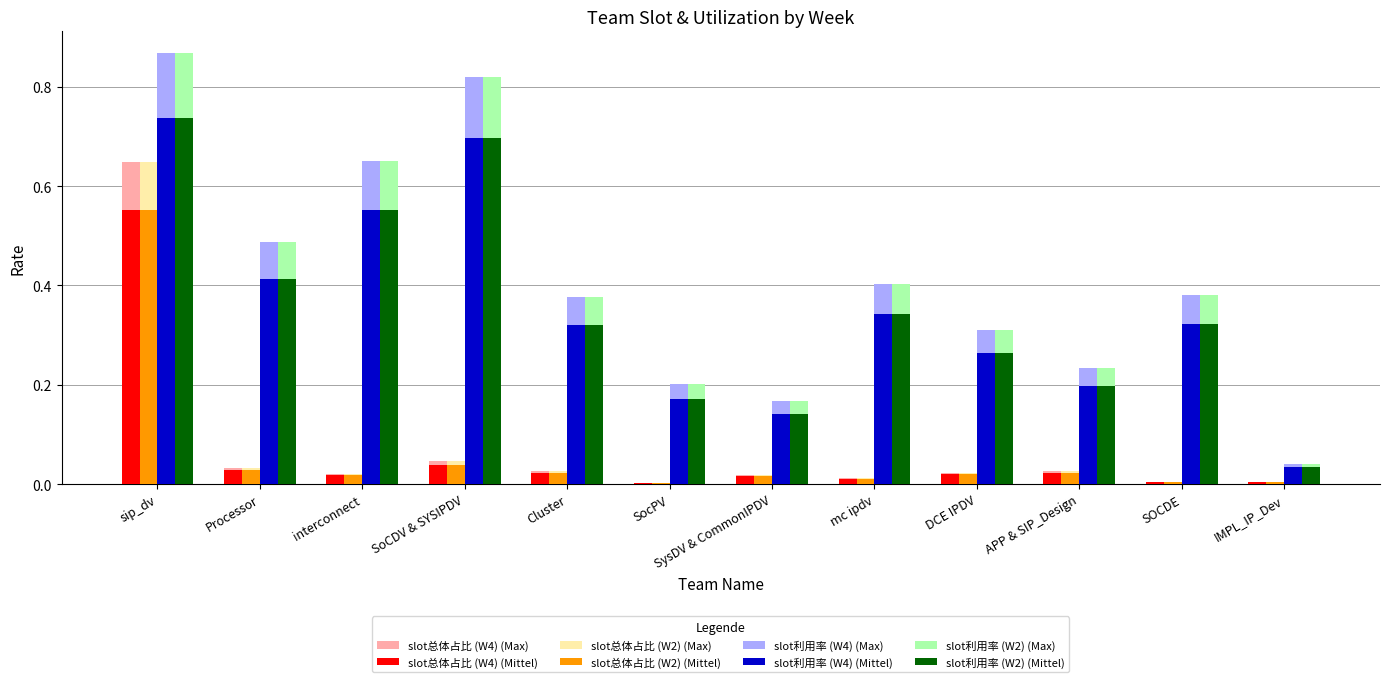

Which category has the highest value in the slot总体占比 (W4) (Mittel) series?

sip_dv